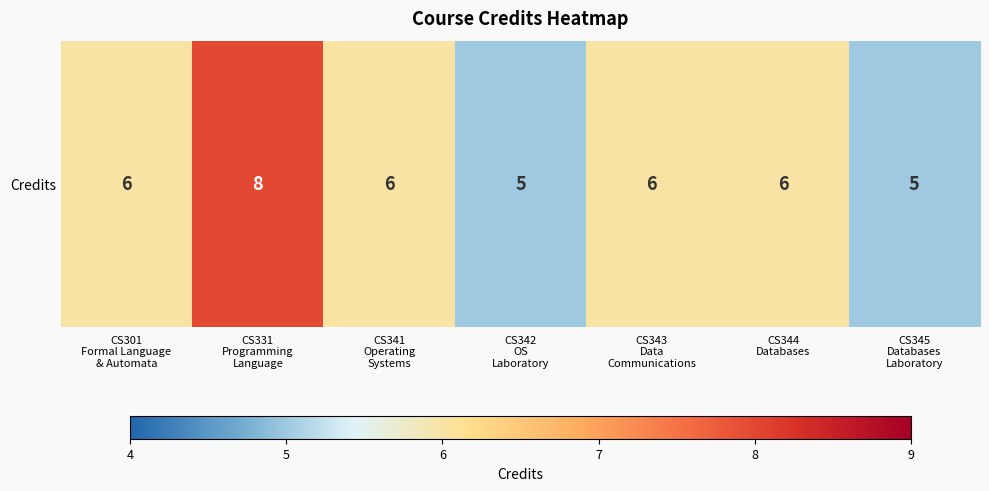

Which category has the lowest value across all series?

CS342
OS
Laboratory